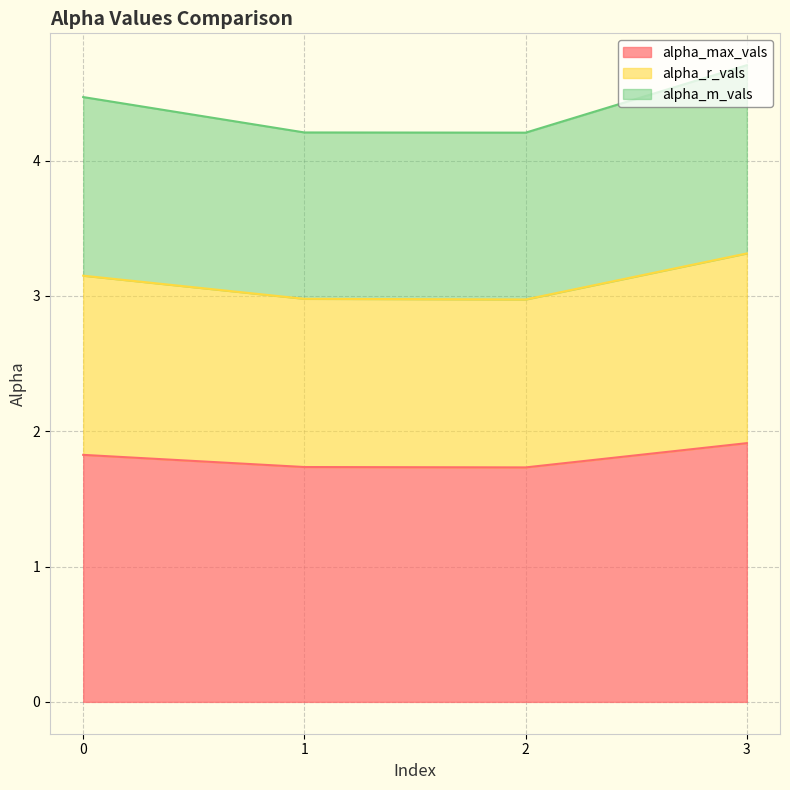

True or false: alpha_r_vals and alpha_max_vals intersect in this chart.

False